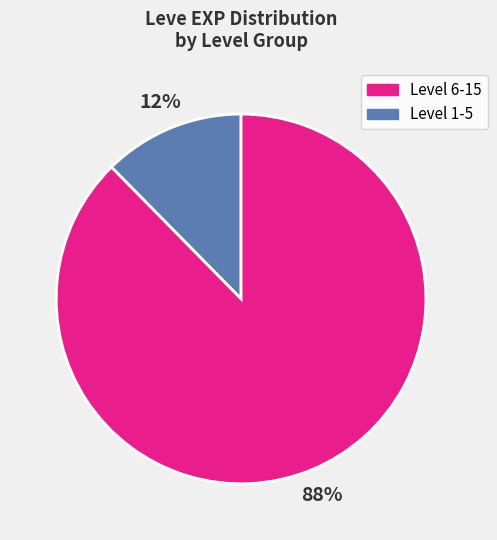

To the nearest percent, what is the average slice percentage?

50%